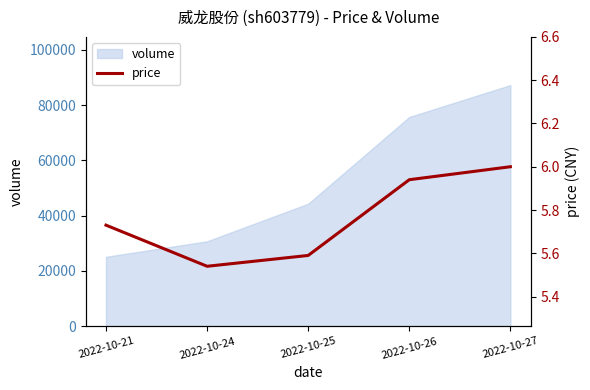

What is the value of the 5th point from the left?

6.0